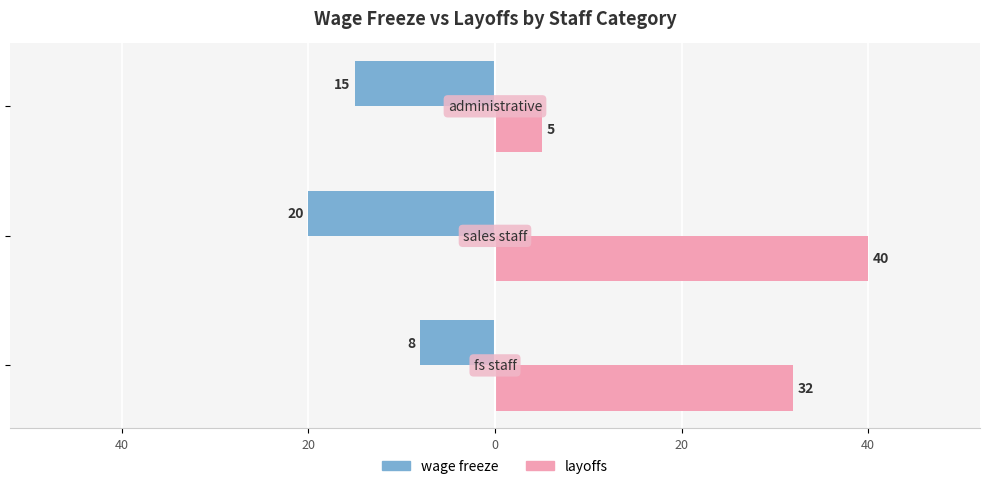

What are all the series names shown in the legend?

wage freeze, layoffs